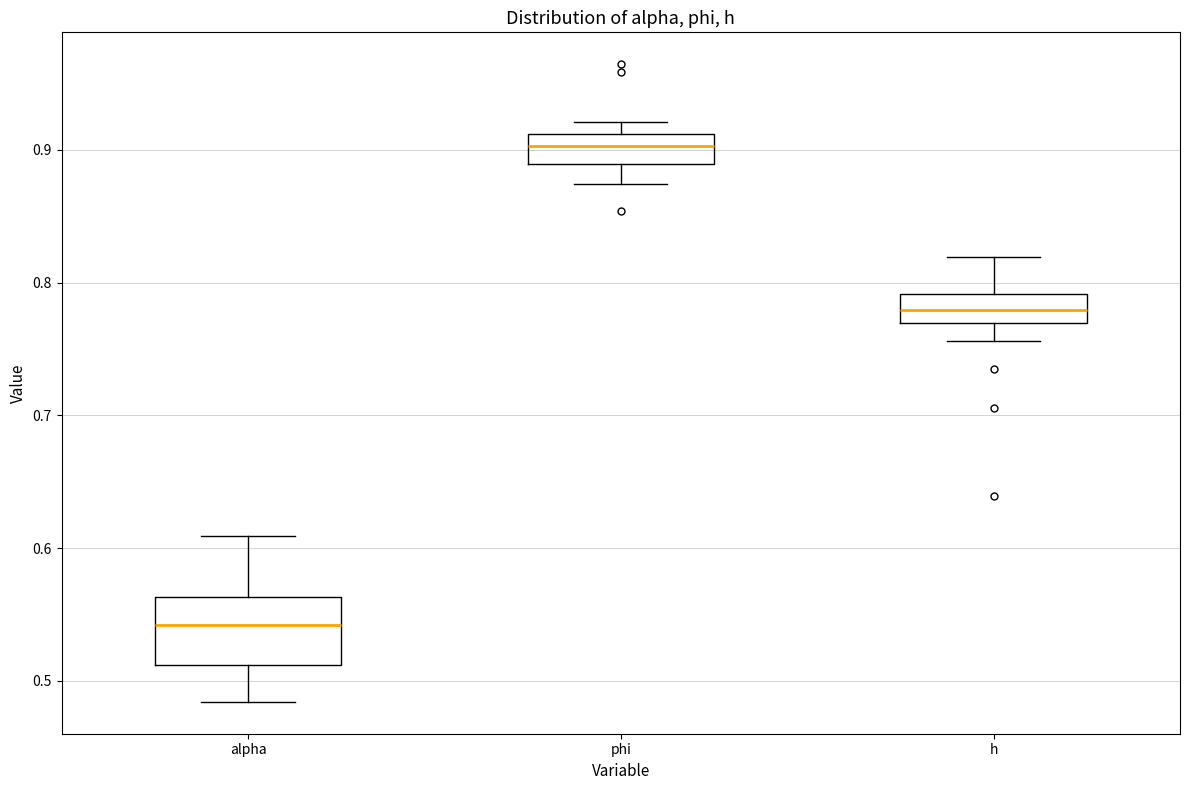

Where does the median line of the box for phi sit on the y-axis? The values are not printed on the chart, so give them approximately, as read against the axis.

0.90